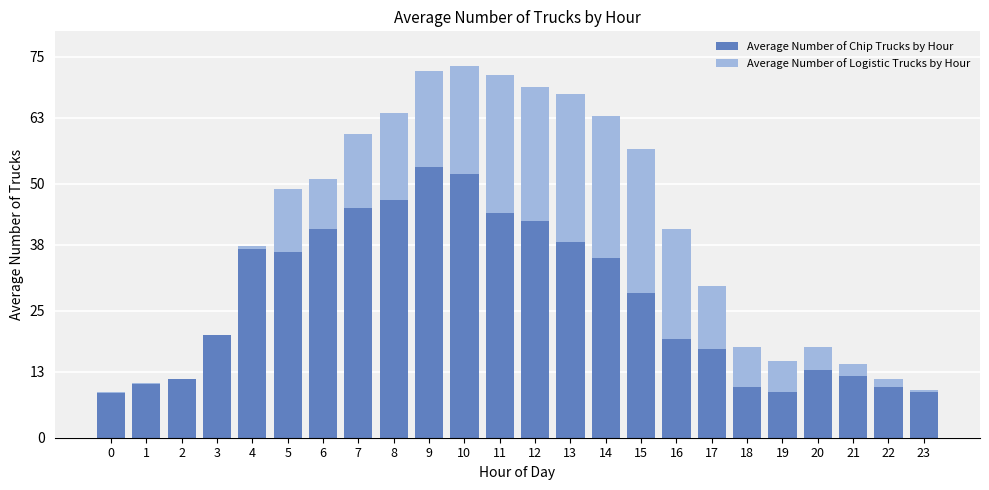

How many categories are shown in the chart?

24